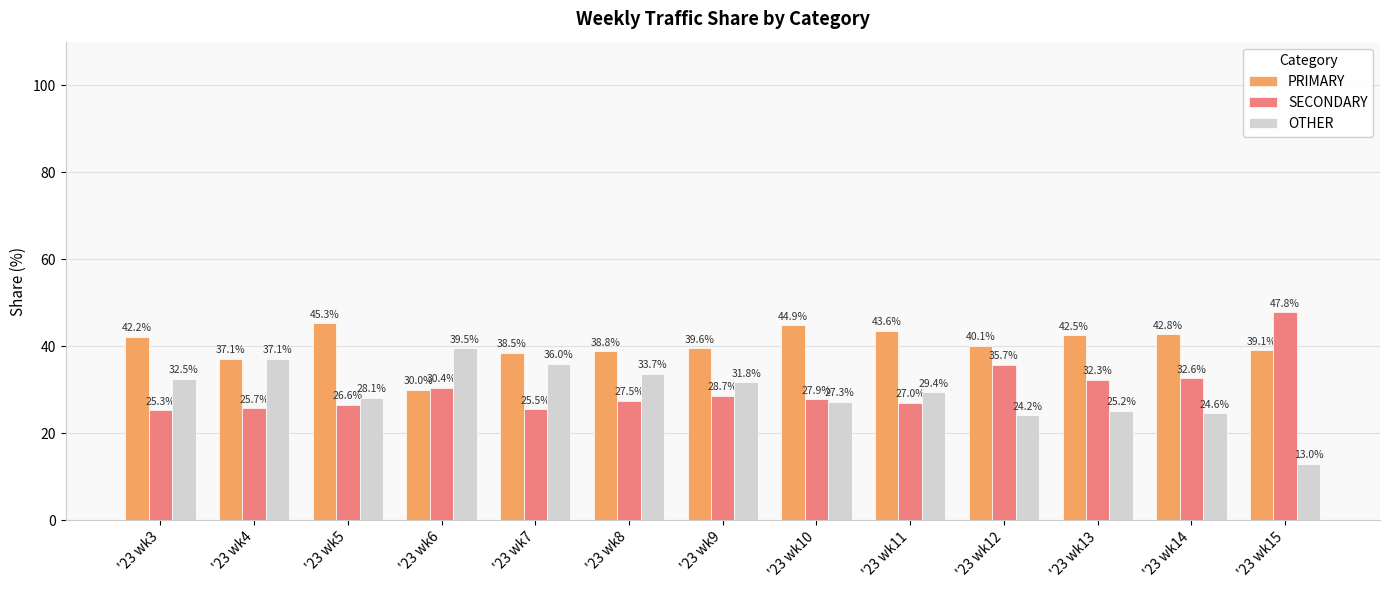

What is the minimum value shown in the chart?

13.0